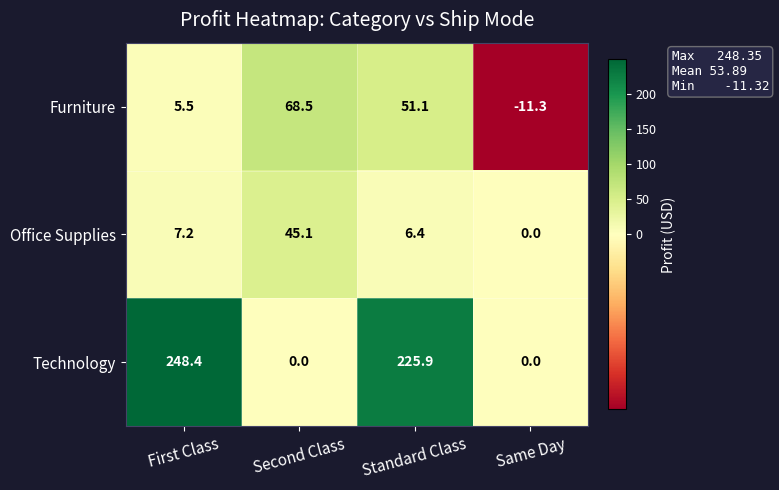

Reading left to right, list all the values displayed in this chart.

Furniture: 5.5	68.5	51.1	-11.3
Office Supplies: 7.2	45.1	6.4	0.0
Technology: 248.4	0.0	225.9	0.0